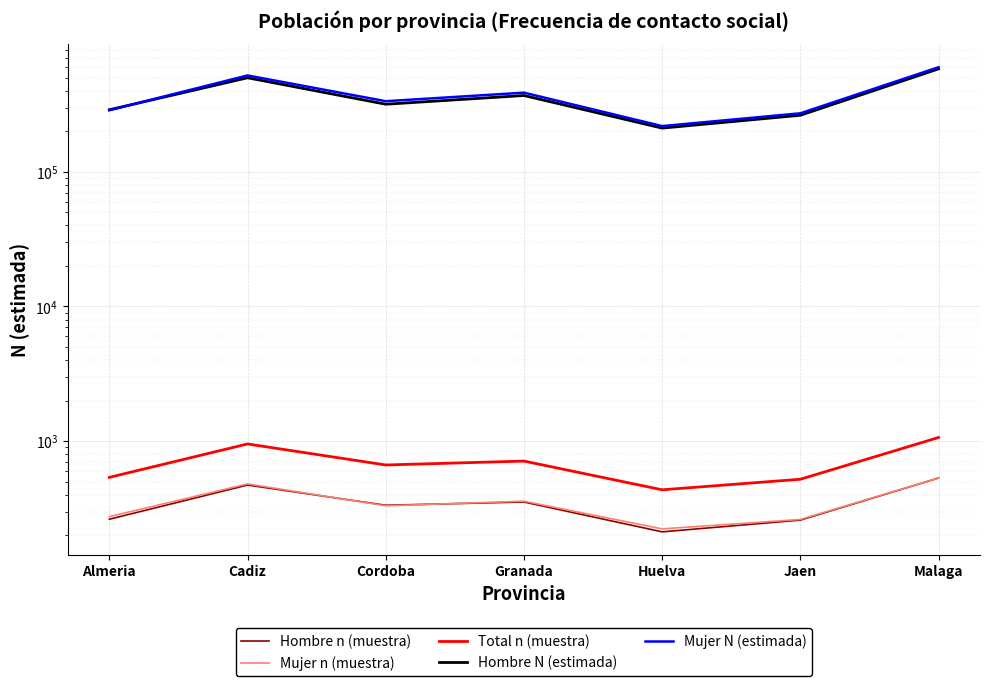

True or false: Mujer N (estimada) and Hombre n (muestra) intersect in this chart.

False